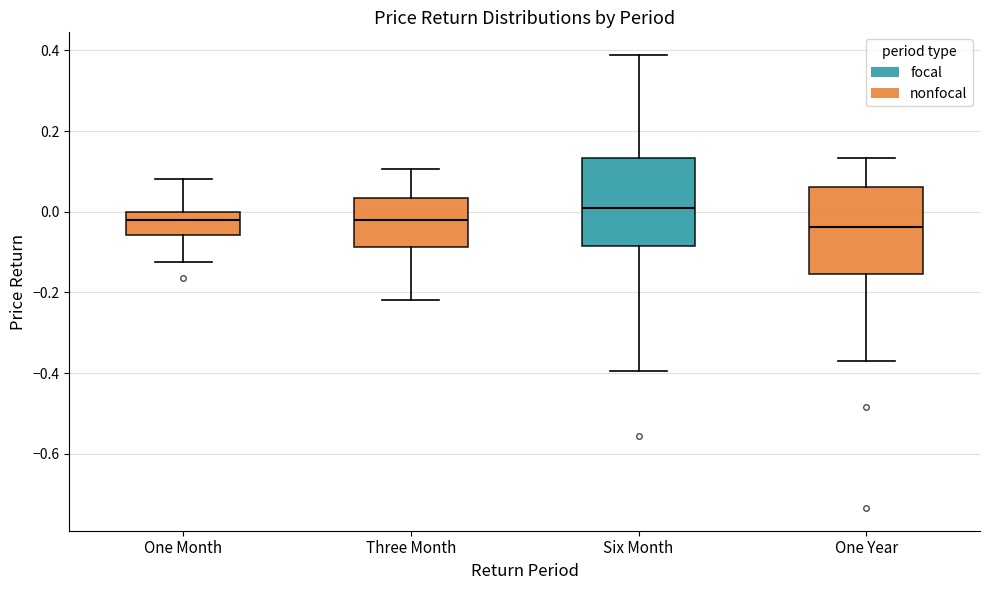

Reading left to right, read every box against the y-axis: the position of its median line, the range the box covers, and the ends of its whiskers. The values are not printed on the chart, so give them approximately, as read against the axis.

One Month: median -0.02, box -0.06 to 0.00, whiskers -0.12 to 0.08
Three Month: median -0.02, box -0.08 to 0.04, whiskers -0.22 to 0.10
Six Month: median 0.00, box -0.08 to 0.14, whiskers -0.40 to 0.38
One Year: median -0.04, box -0.16 to 0.06, whiskers -0.36 to 0.14